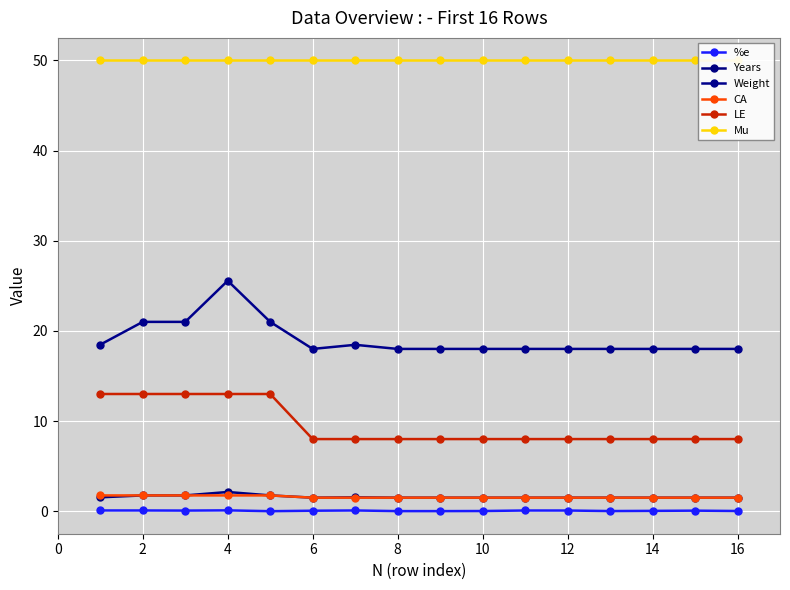

What are all the series names shown in the legend?

%e, Years, Weight, CA, LE, Mu